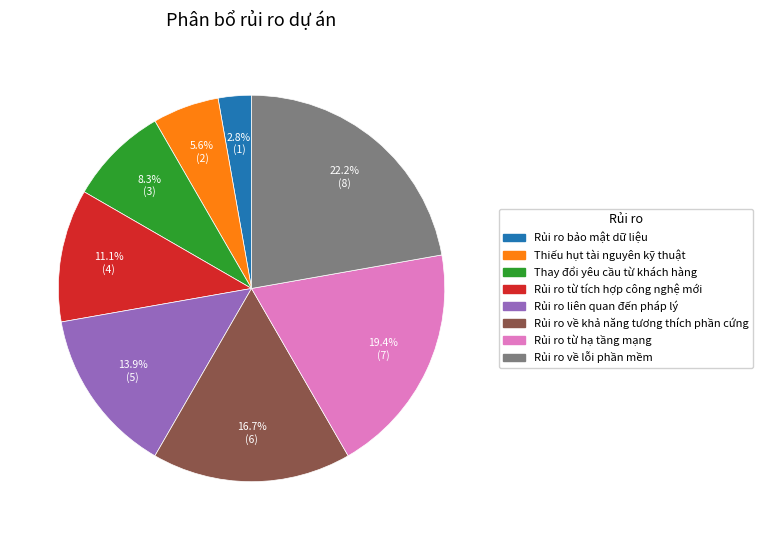

To the nearest percent, what portion does Thay đổi yêu cầu từ khách hàng represent?

8%